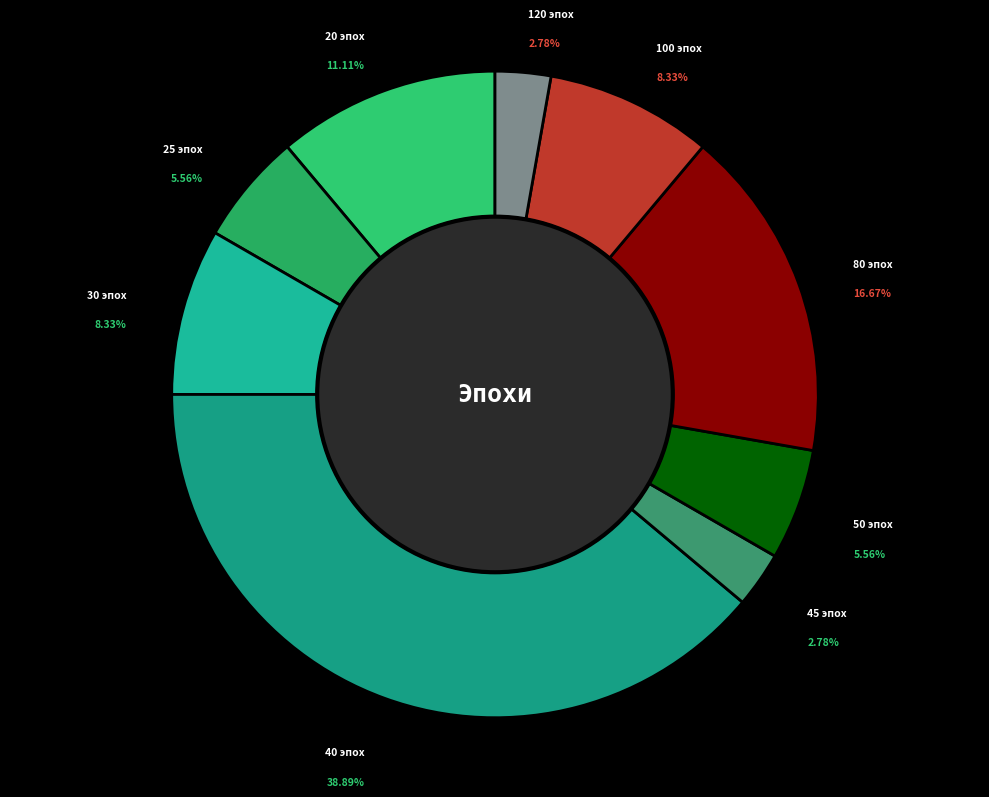

Count the number of slices in the pie.

9